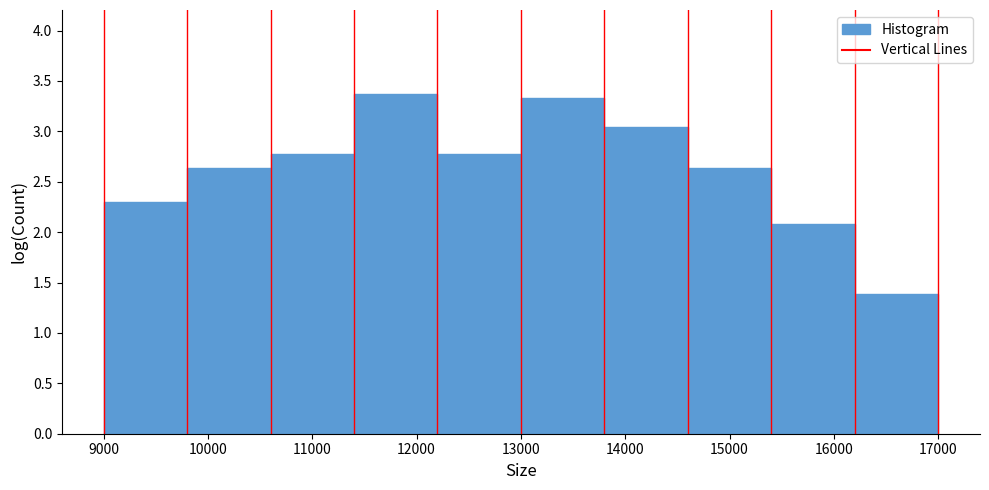

How tall is the bar that spans 15400 to 16200 on the x-axis? The values are not printed on the chart, so give them approximately, as read against the axis.

2.10